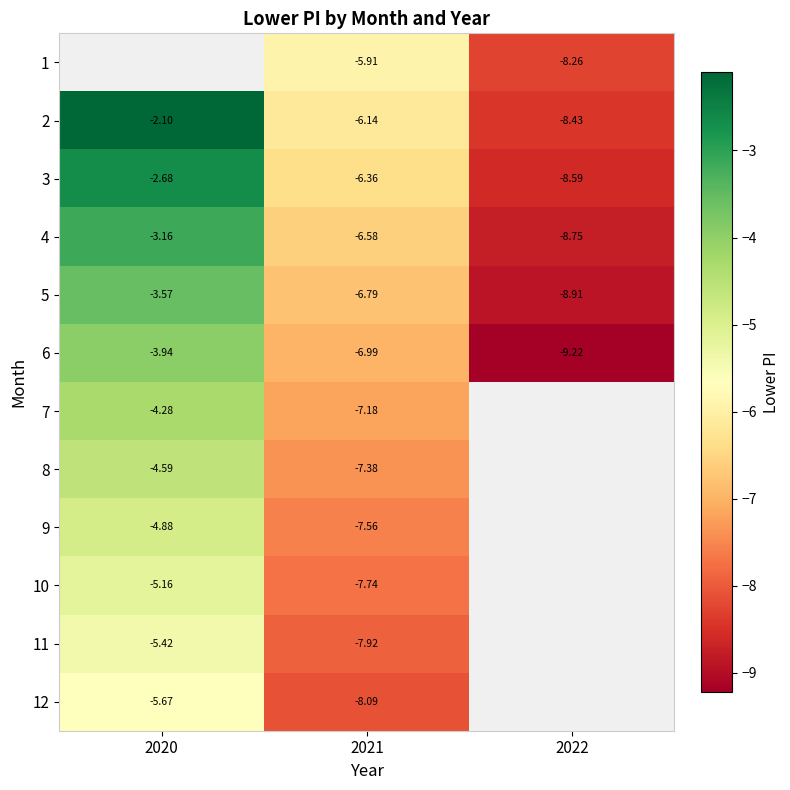

Is the value of 12 at 2021 greater than the value of 2 at 2021?

No